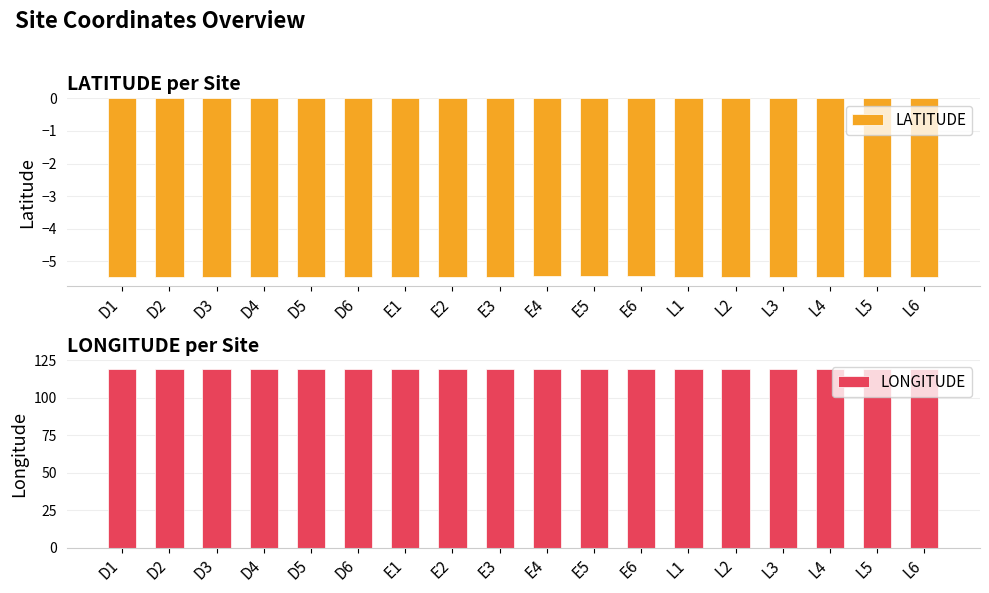

Rank the series at D6 from lowest to highest value.

LATITUDE, LONGITUDE